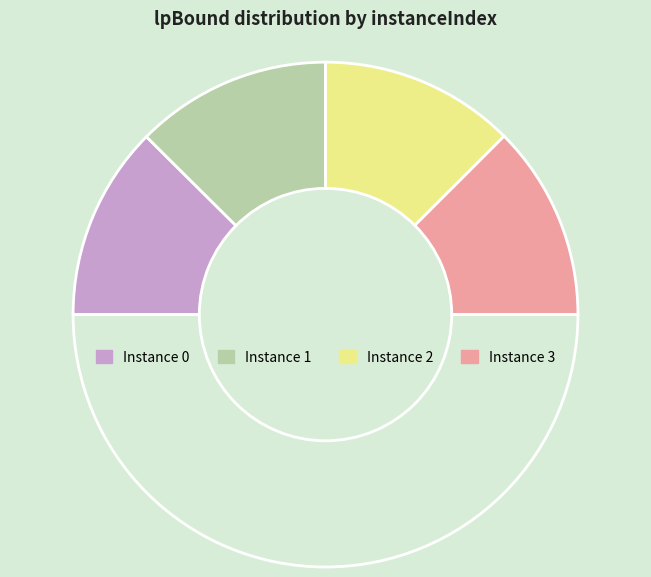

How many slices are in this pie chart?

5